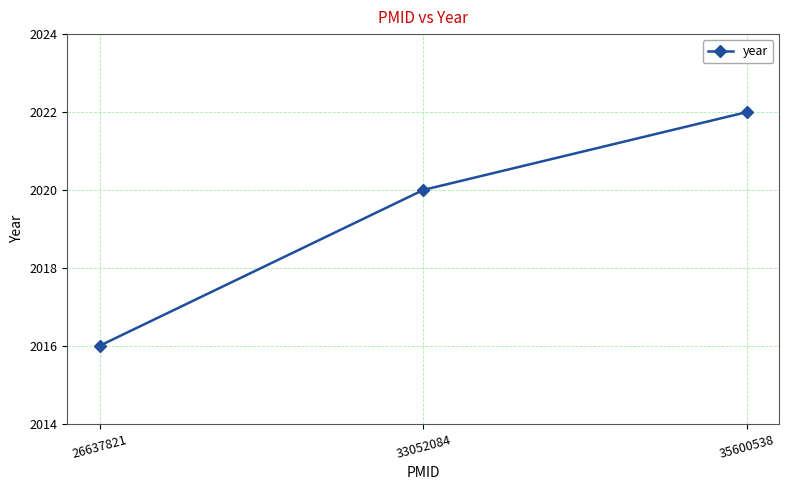

Count the values in the range 2016 to 2022.

3